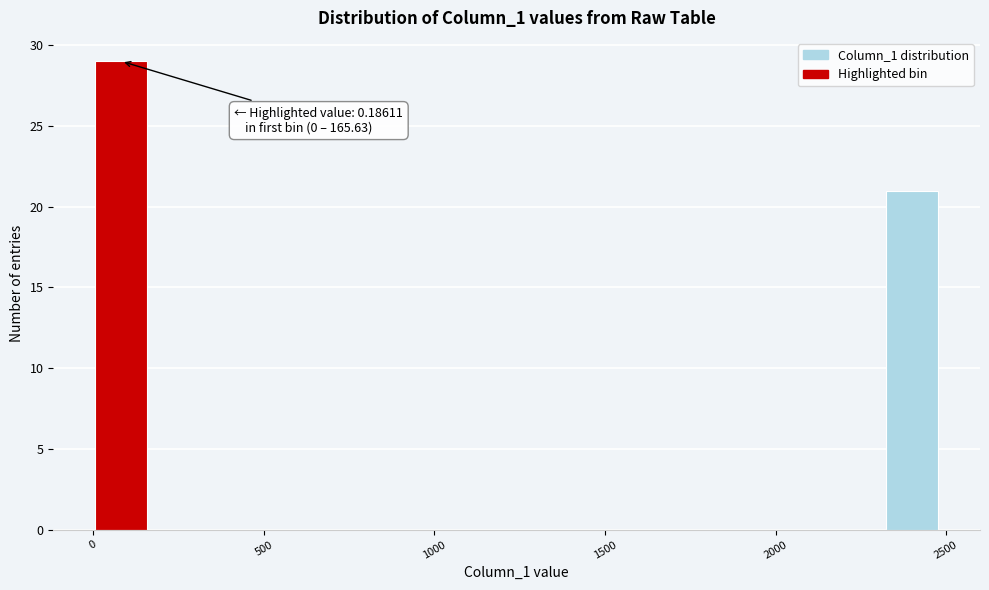

Around what value on the x-axis is the tallest bar? Give the approximate position of its centre, as read against the axis.

100